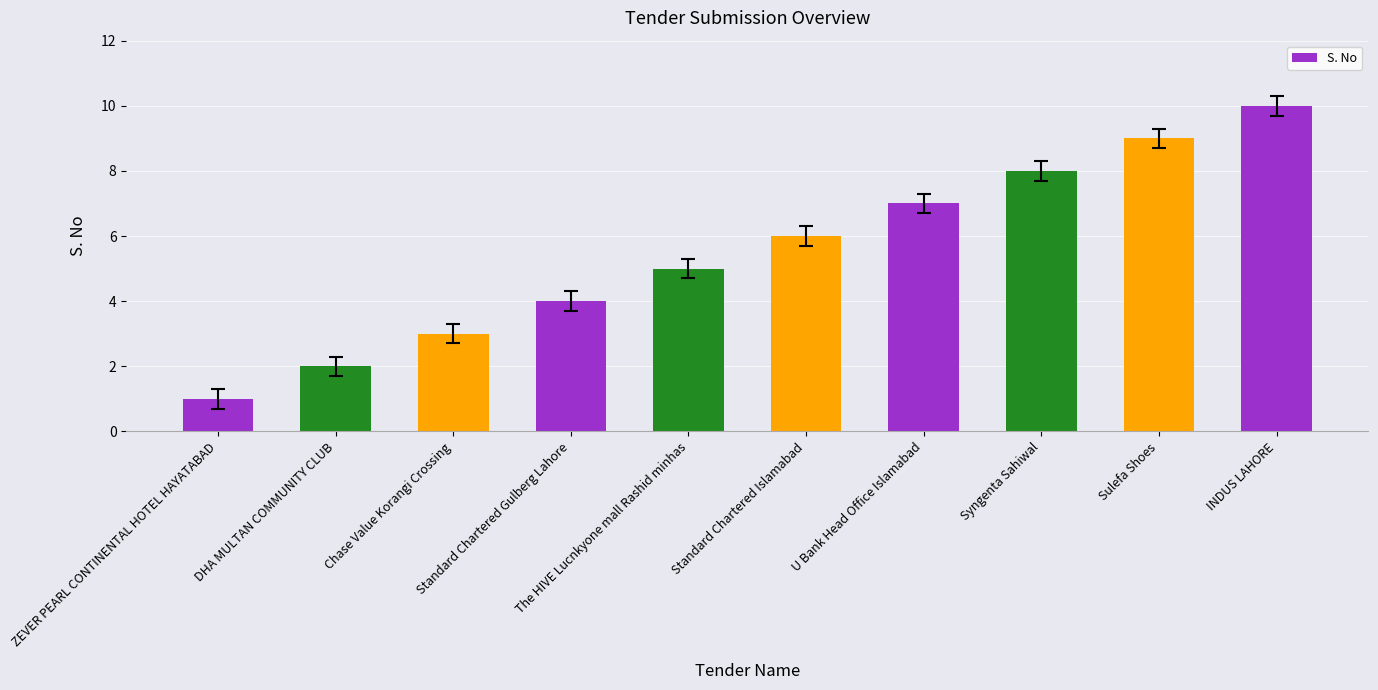

What is the value of the 7th bar from the left?

7